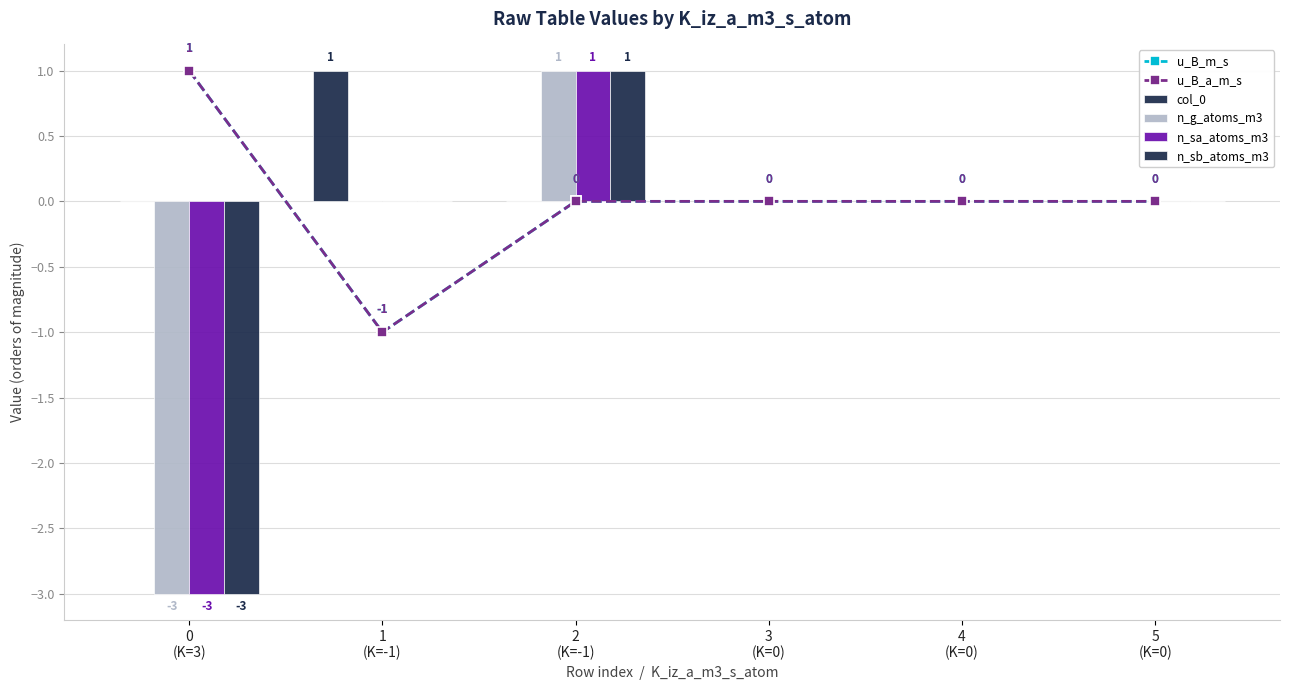

Is the value of u_B_m_s at 0
(K=3) greater than the value of n_g_atoms_m3 at 3
(K=0)?

Yes